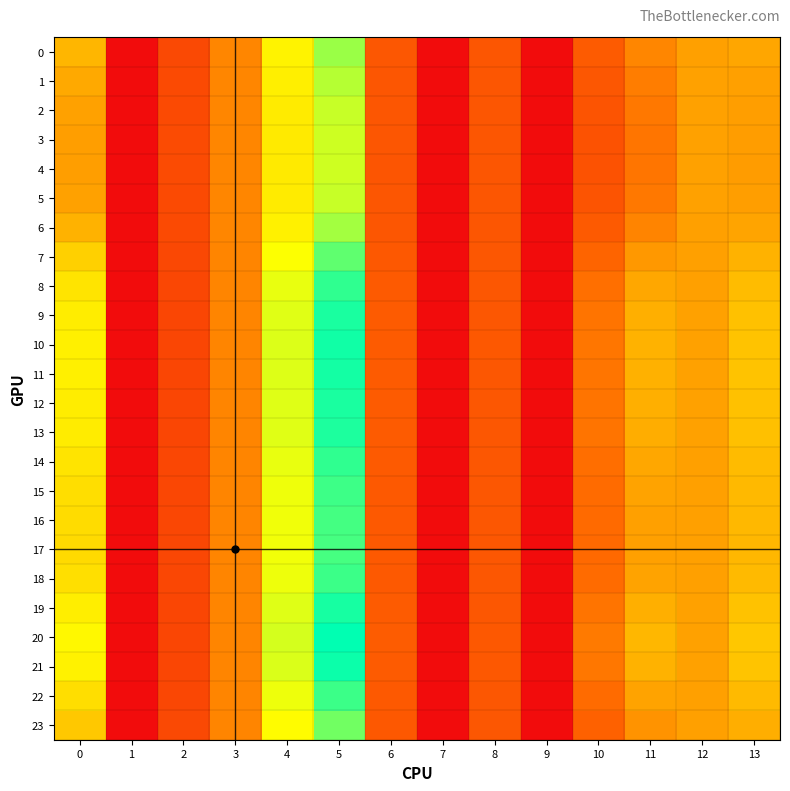

Which category has the highest value across all series?

5